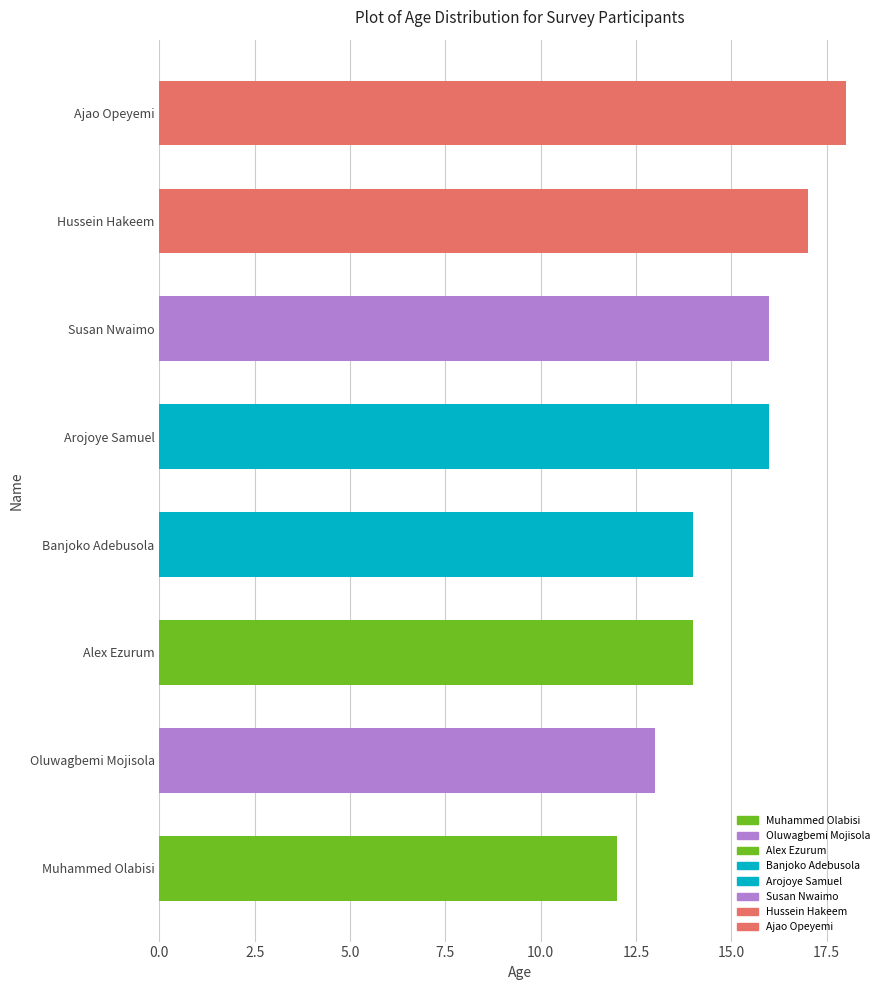

What is the sum of the values at Hussein Hakeem and Banjoko Adebusola?

31